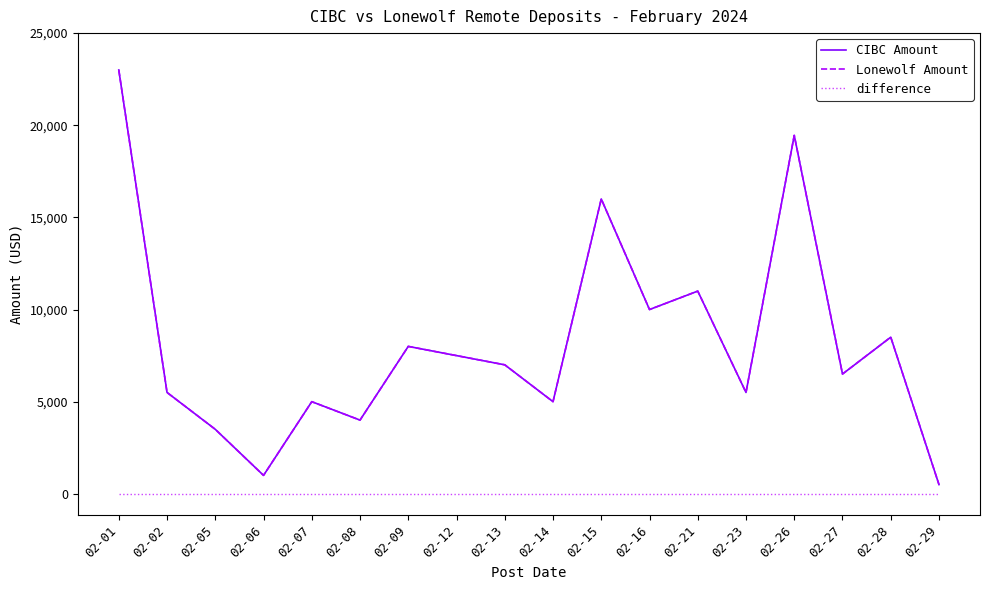

At which label is Lonewolf Amount closest to 11750?

02-21